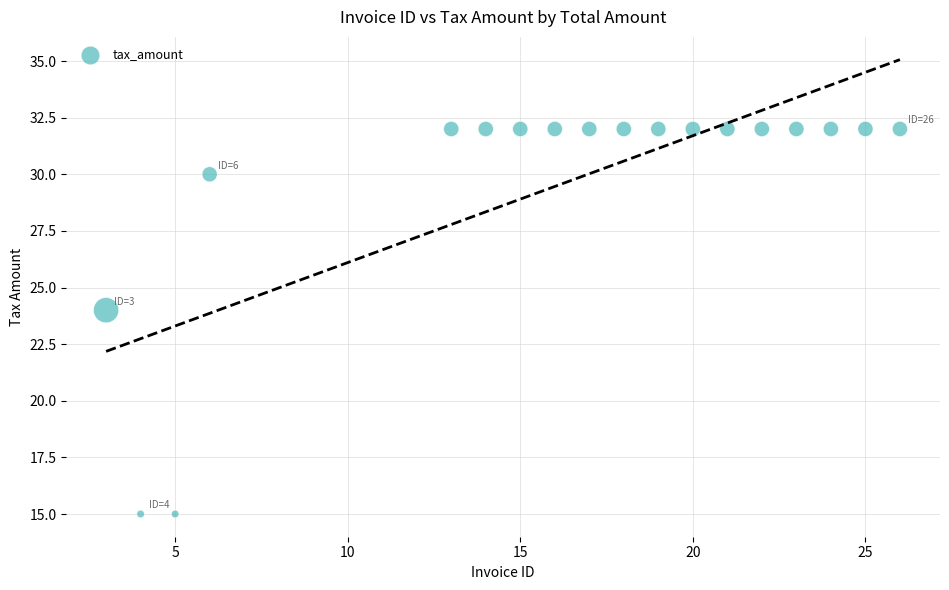

What Y value in the scatter plot is closest to 23?

24